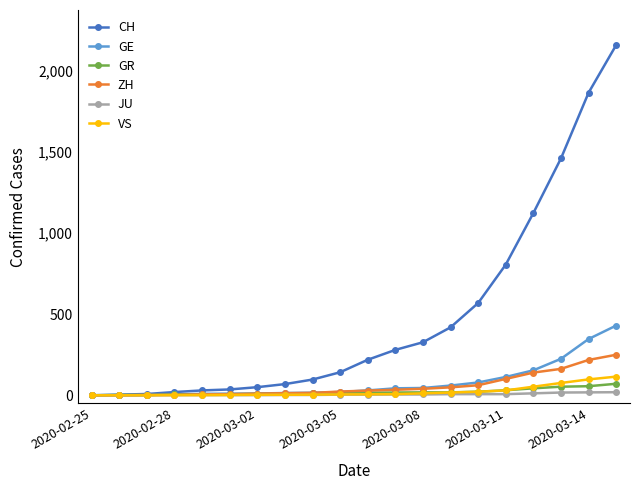

Count the number of categories in the chart.

20